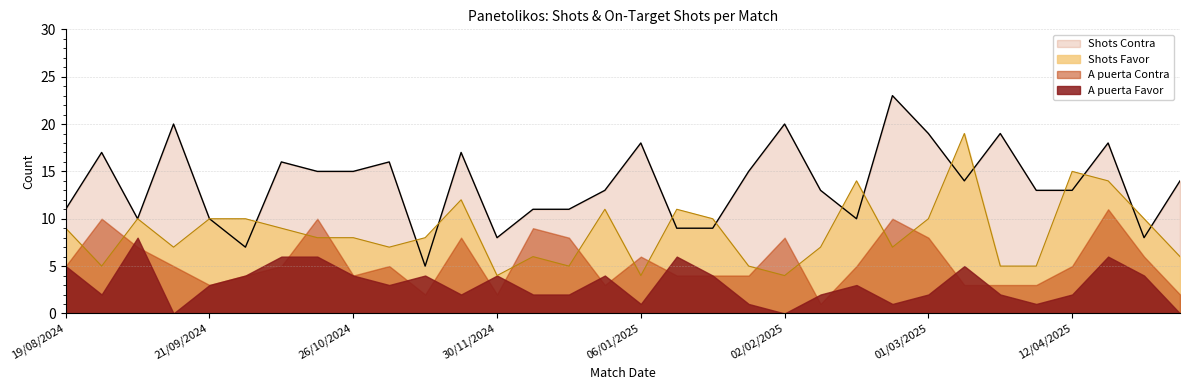

Rank the series at 02/02/2025 from lowest to highest value.

A puerta Favor, Shots Favor, A puerta Contra, Shots Contra